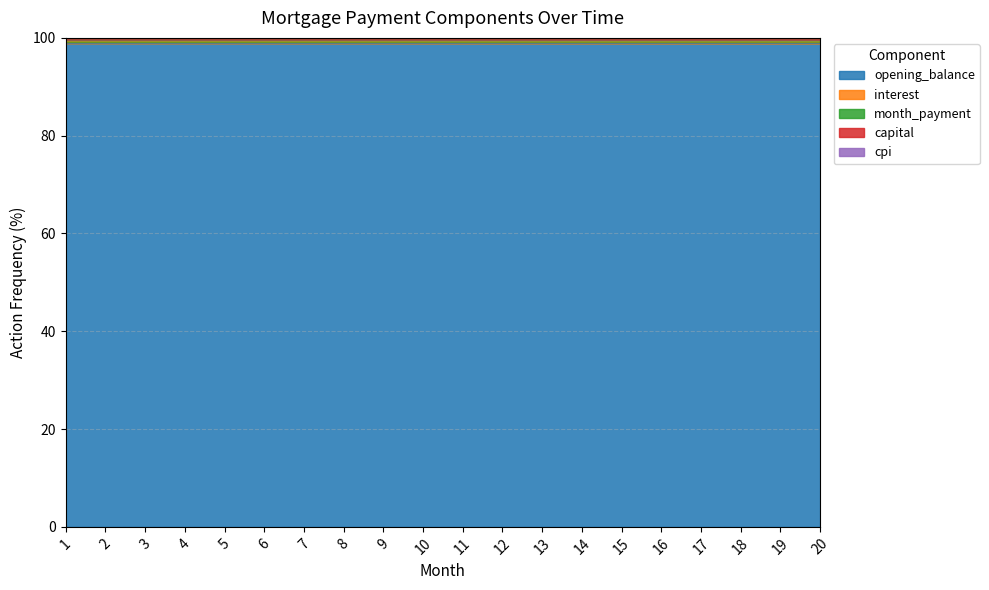

What is the maximum value for opening_balance?

98.9